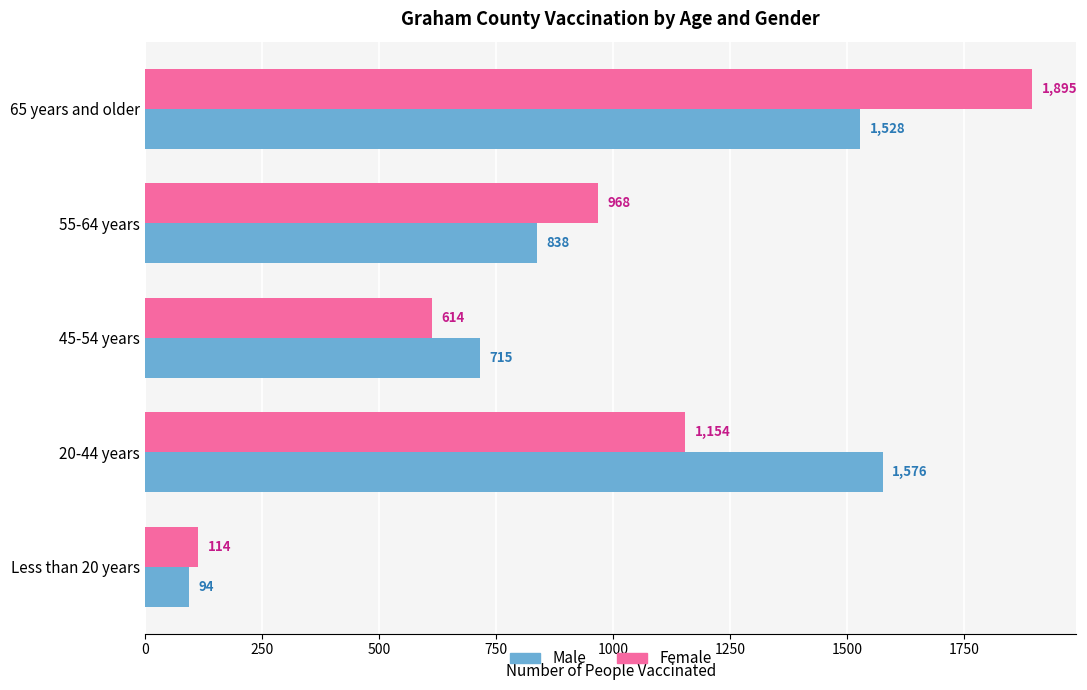

Rank the series by their average value, from lowest to highest.

Female, Male